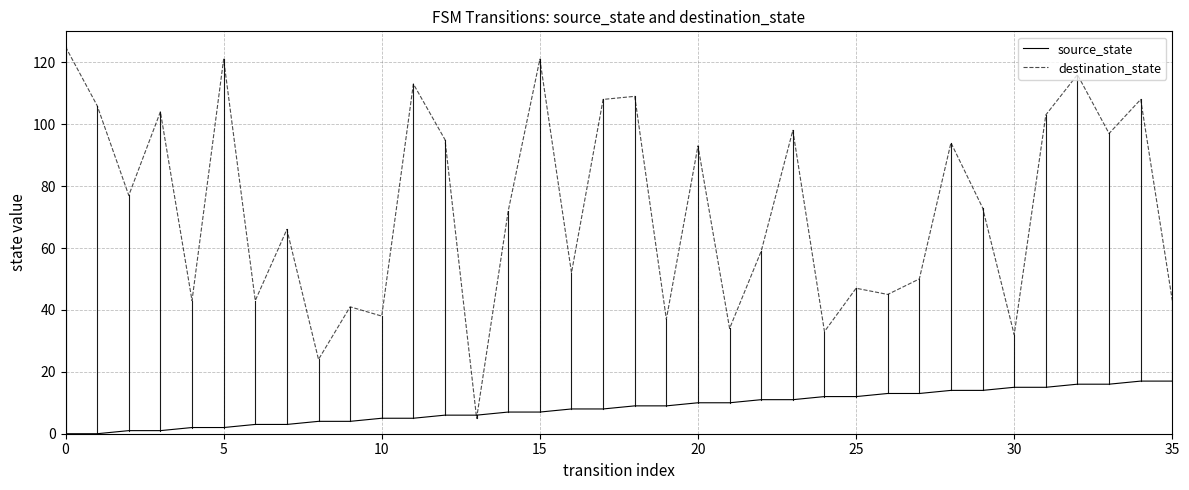

At how many categories does at least one series exceed 85?

16